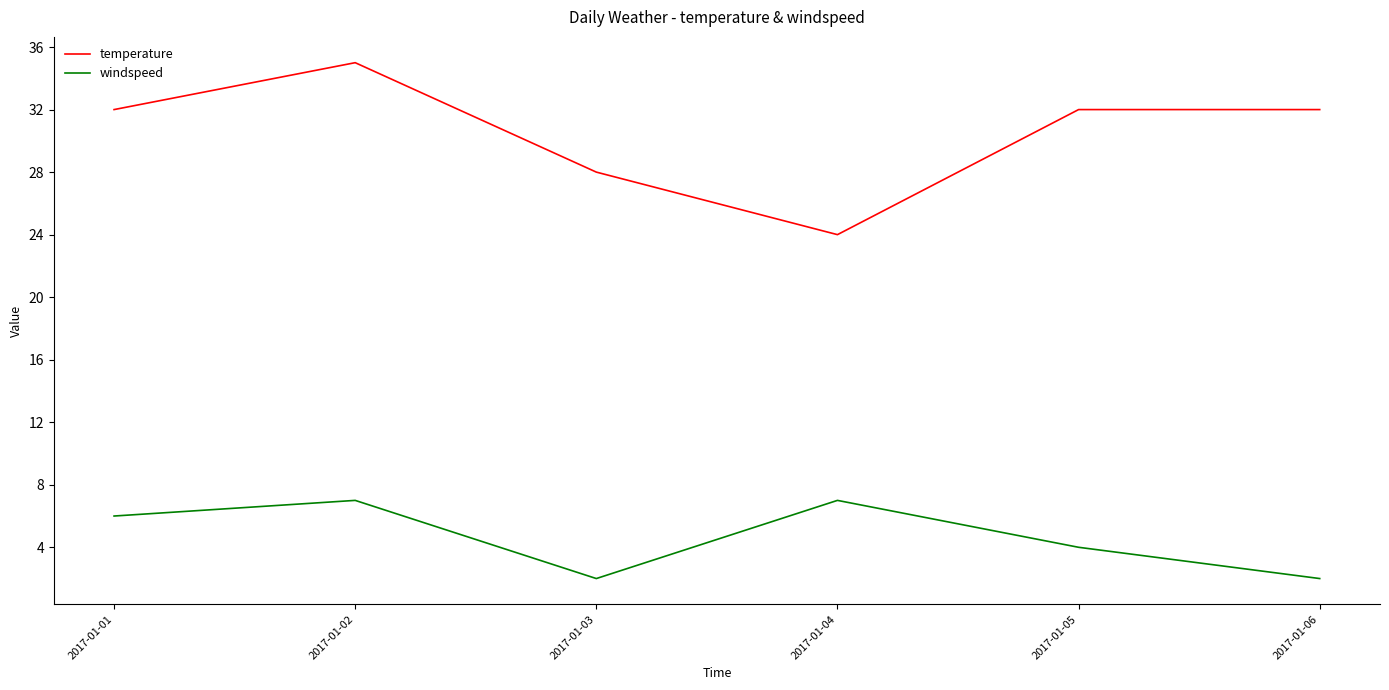

List the series in order of their overall mean, highest first.

temperature, windspeed